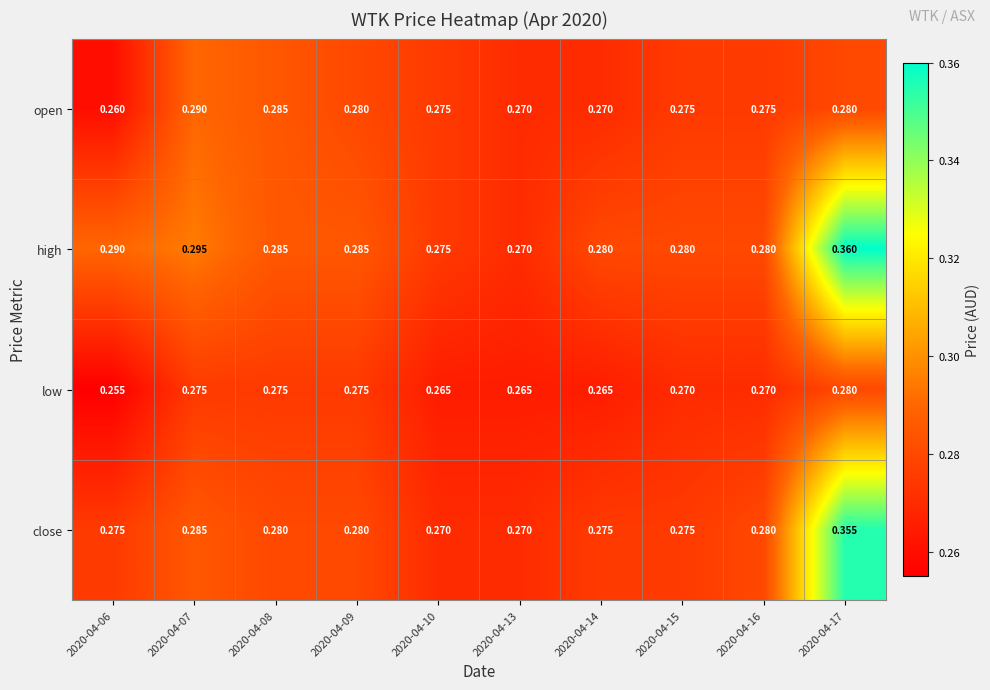

List the series in order of their overall mean, highest first.

high, close, open, low